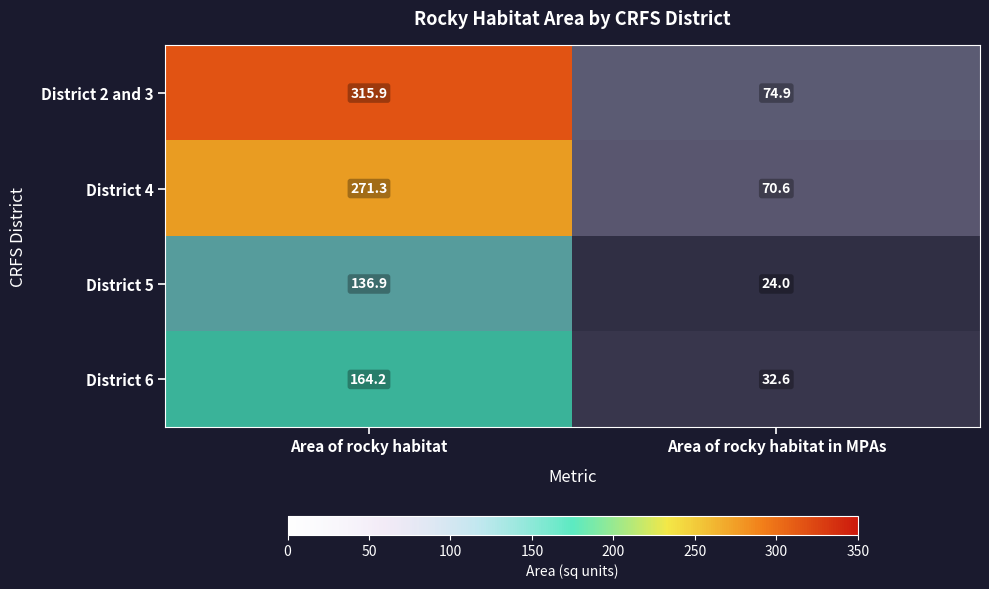

At which label is District 6 closest to 98?

Area of rocky habitat in MPAs